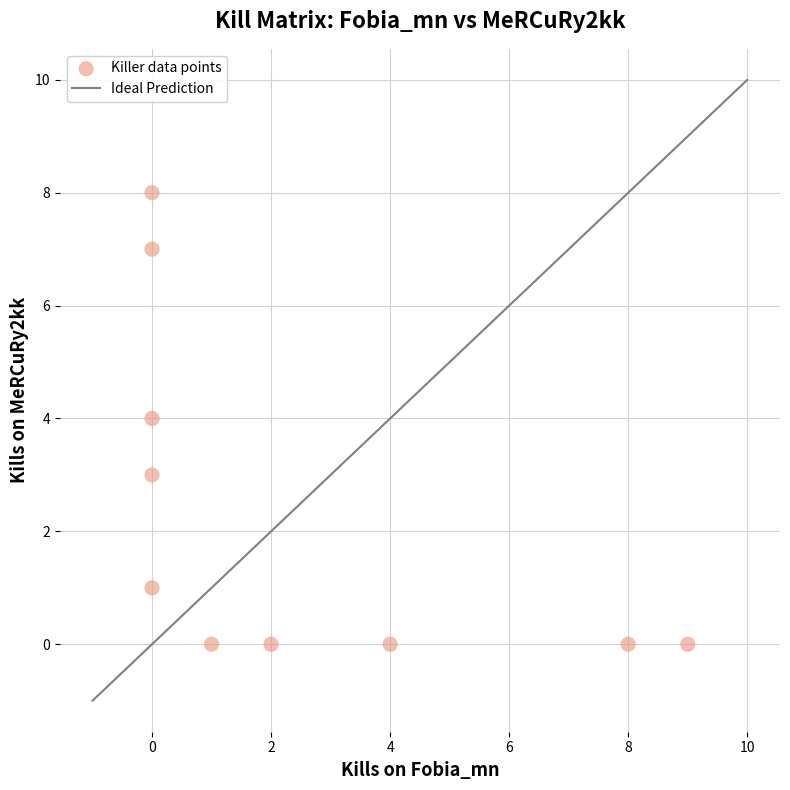

What is the range of X values (max minus min)?

9